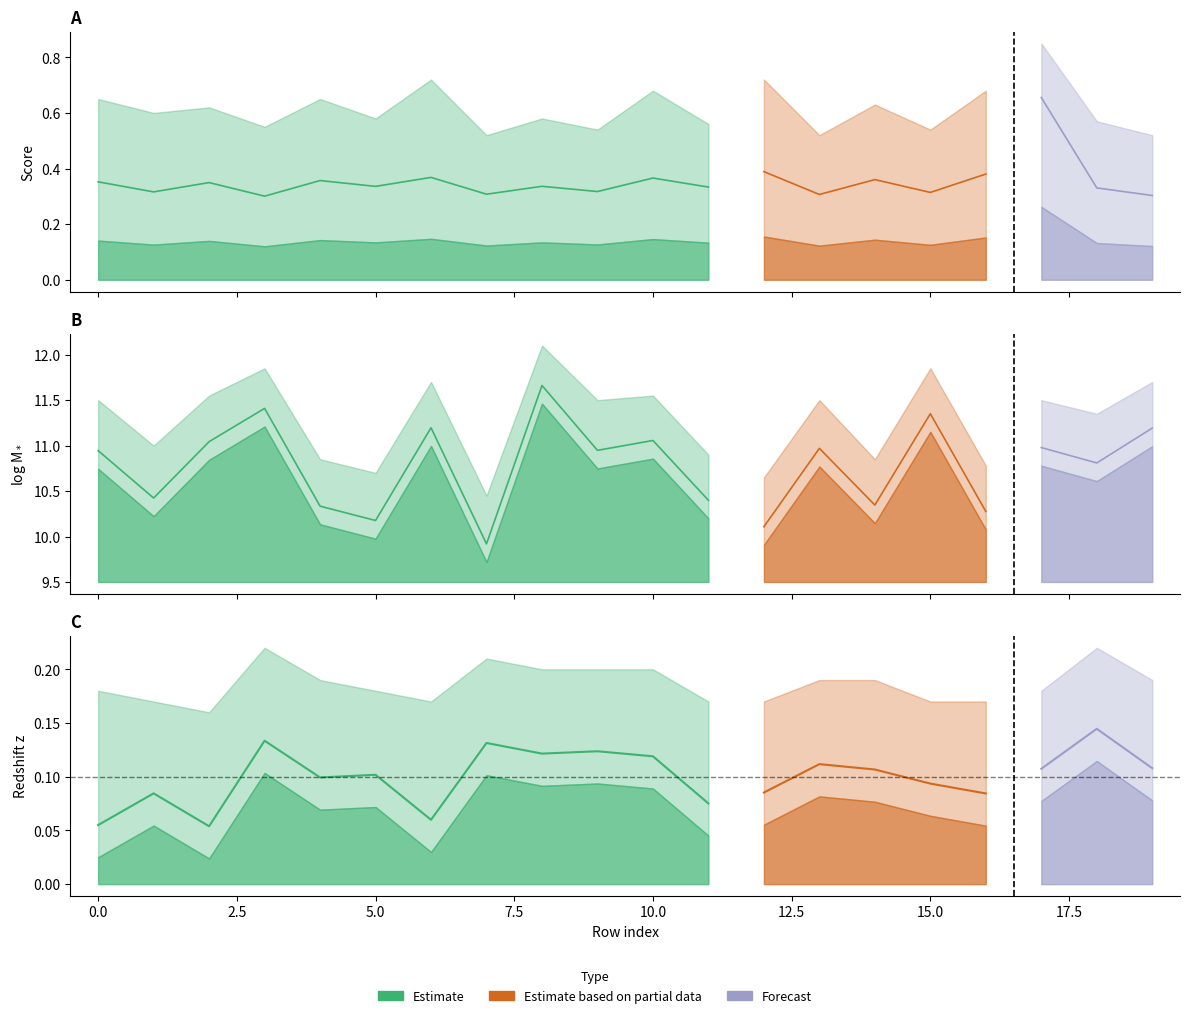

What is the total value across all series at 18?

11.3